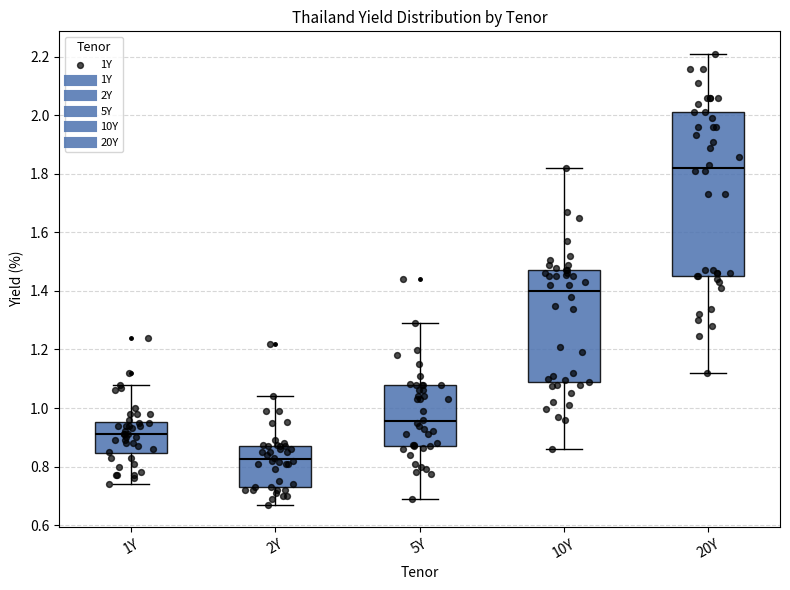

Reading left to right, read every box against the y-axis: the position of its median line, the range the box covers, and the ends of its whiskers. The values are not printed on the chart, so give them approximately, as read against the axis.

1Y: median 0.92, box 0.84 to 0.96, whiskers 0.74 to 1.08
2Y: median 0.82, box 0.74 to 0.88, whiskers 0.68 to 1.04
5Y: median 0.96, box 0.88 to 1.08, whiskers 0.70 to 1.30
10Y: median 1.40, box 1.08 to 1.48, whiskers 0.86 to 1.82
20Y: median 1.82, box 1.46 to 2.02, whiskers 1.12 to 2.22